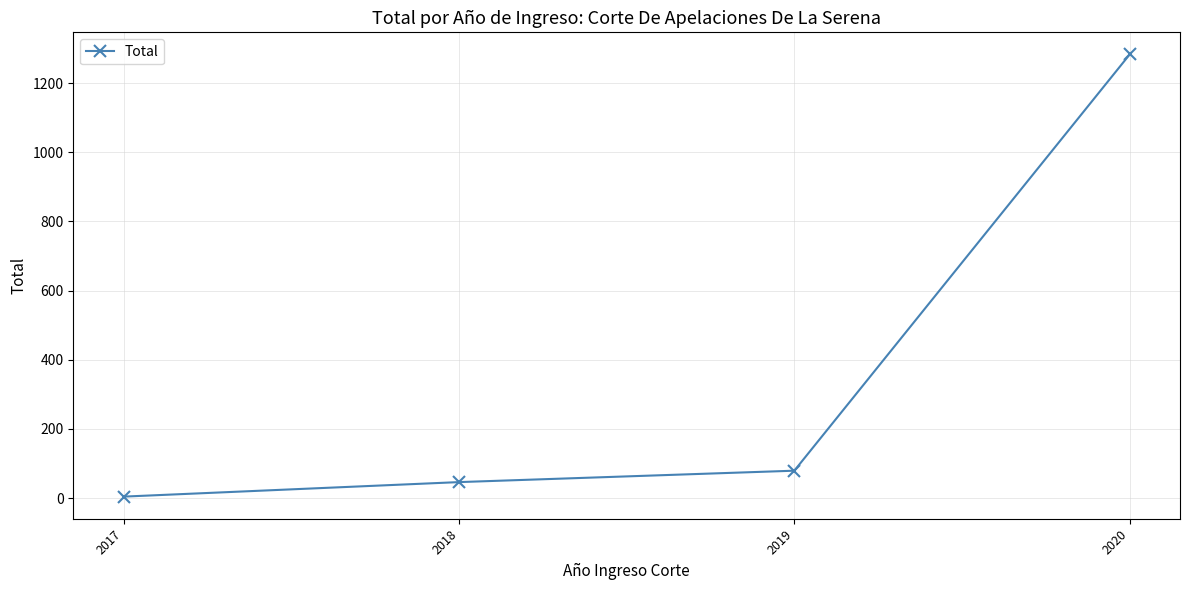

Count the number of categories in the chart.

4